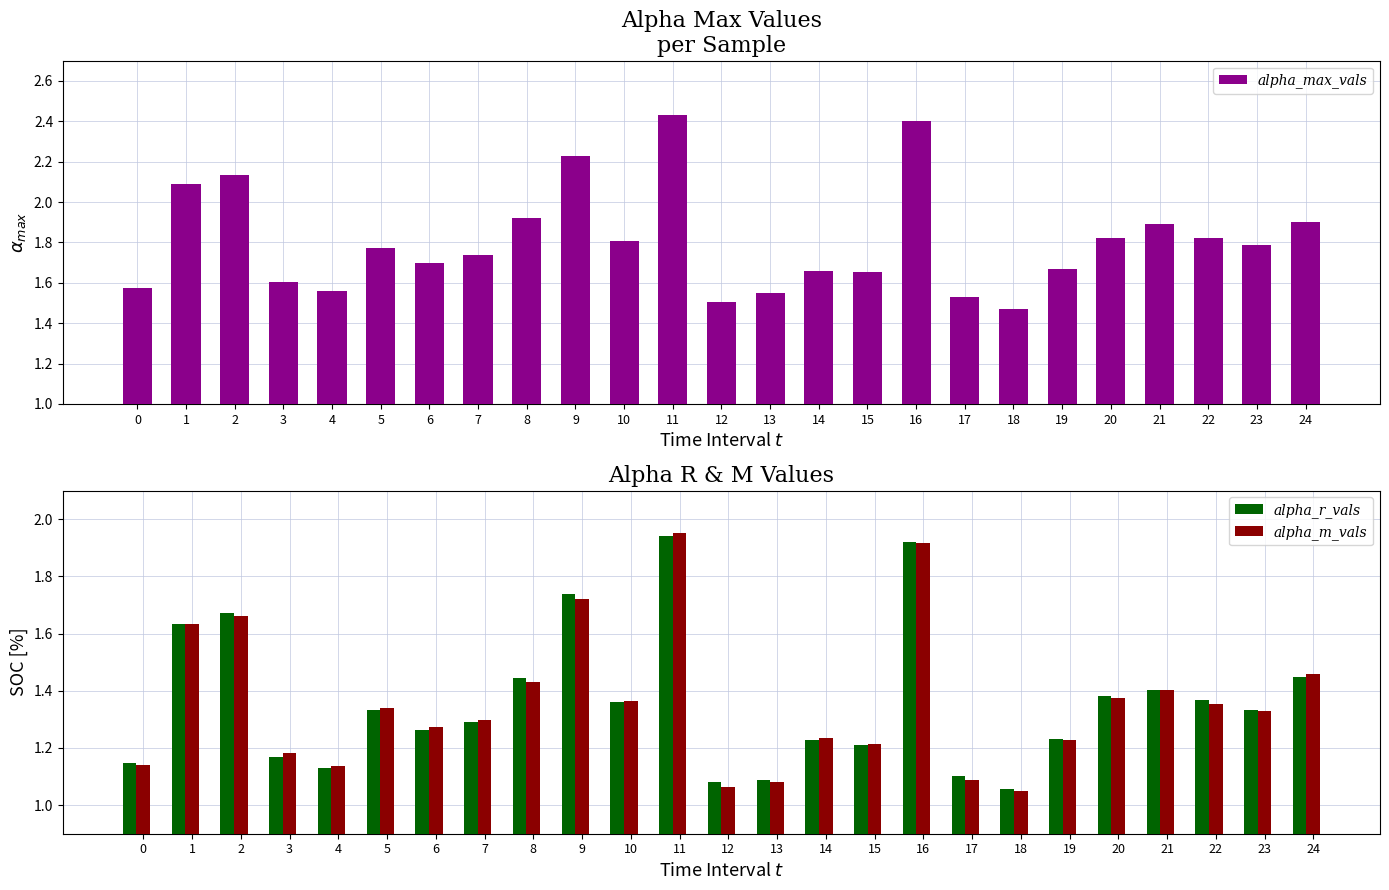

The alpha_max_vals series shows 1.5 at 12. True or false?

True